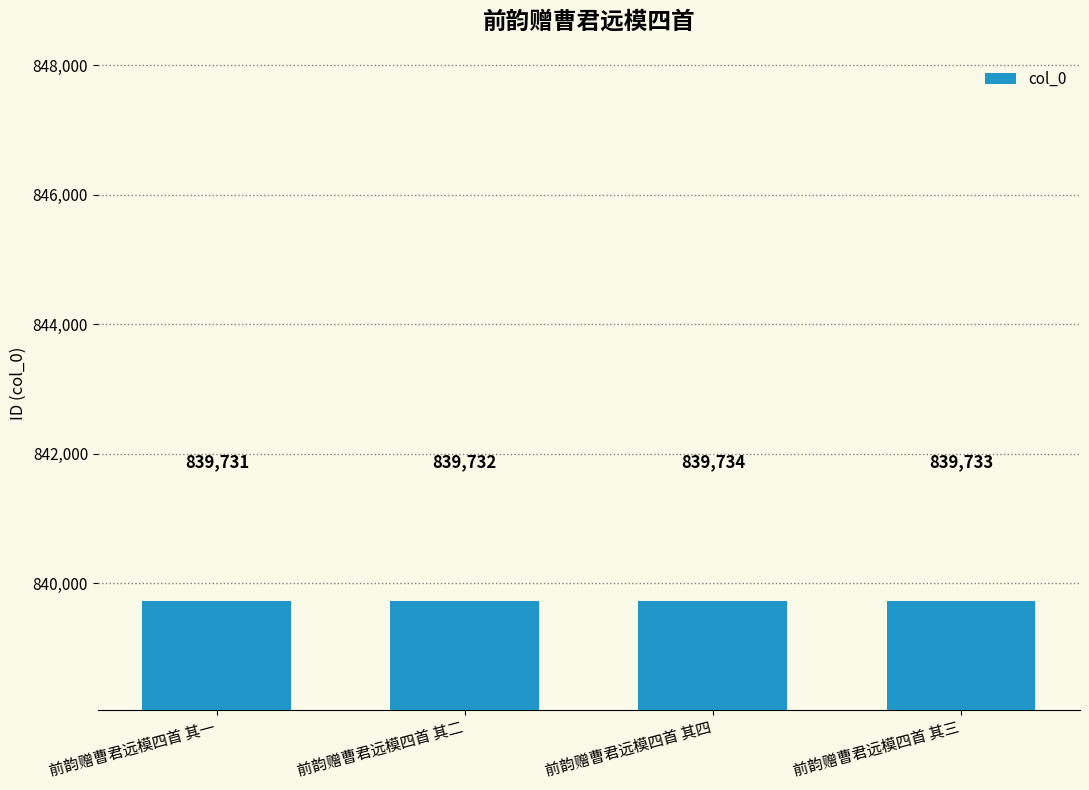

What position from the right is 前韵赠曹君远模四首 其一?

4